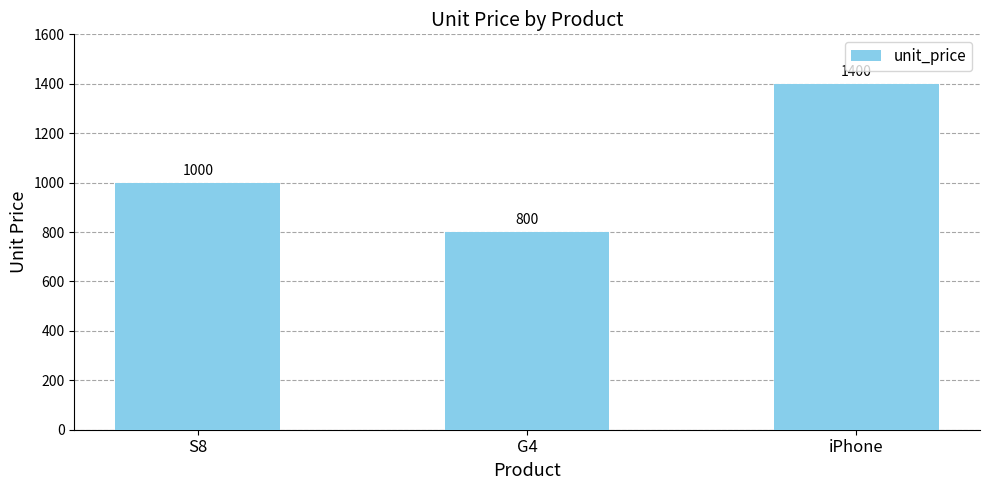

How many values are below 1000?

1